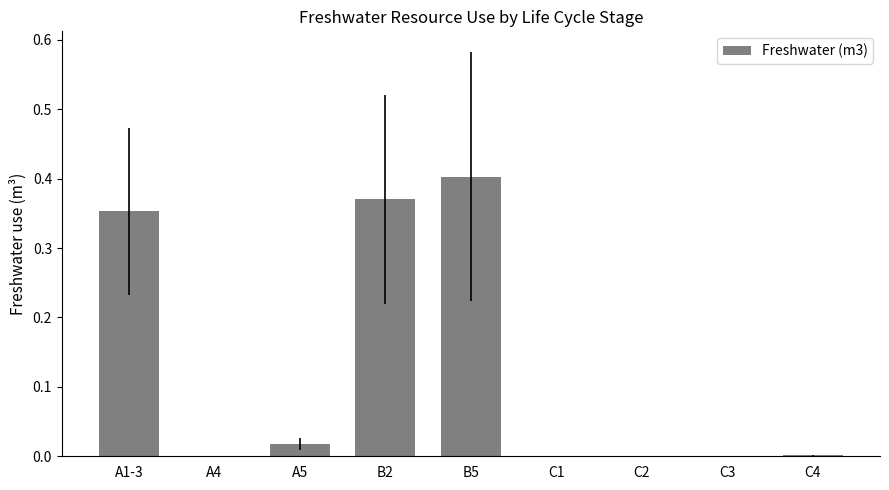

The chart shows a value of 0.2 at A1-3. True or false?

False